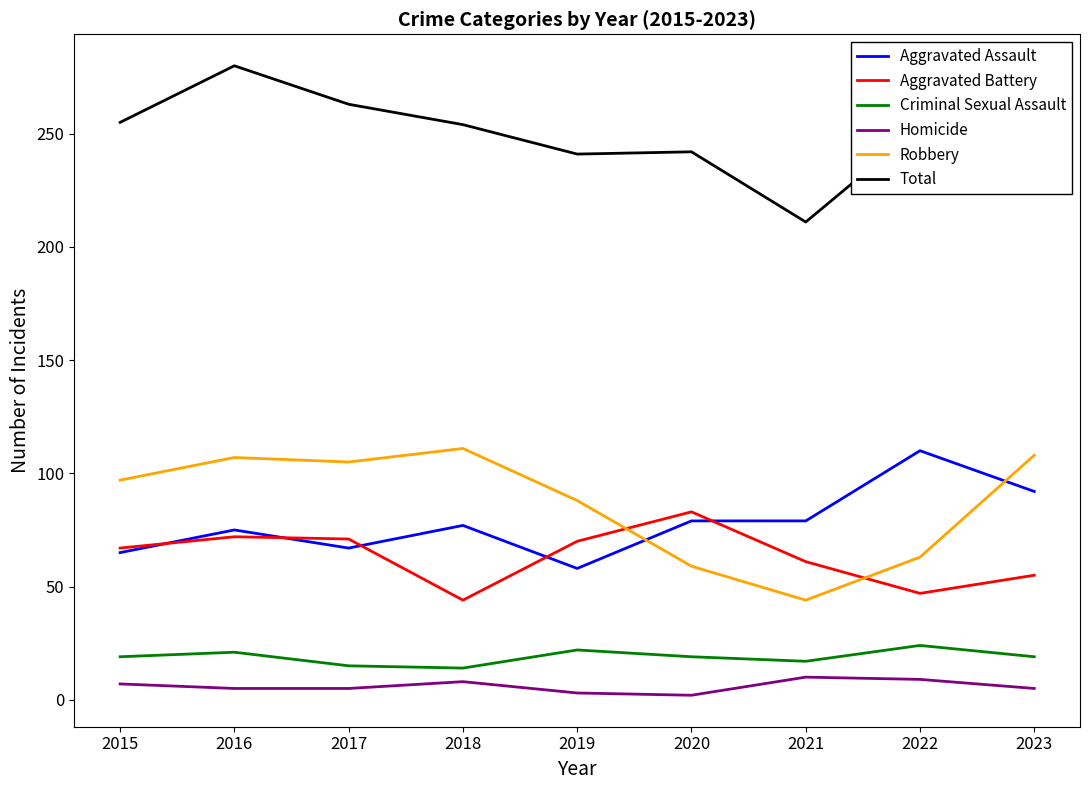

Is it true that Robbery equals 63 at 2021?

False